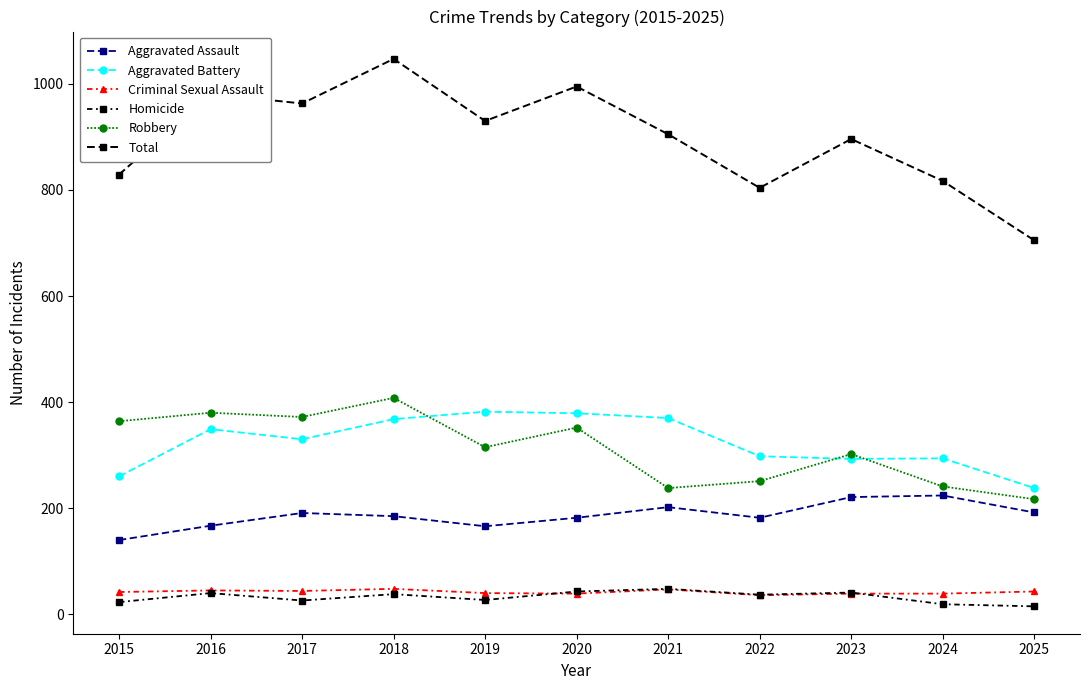

How many series are shown in this chart?

6